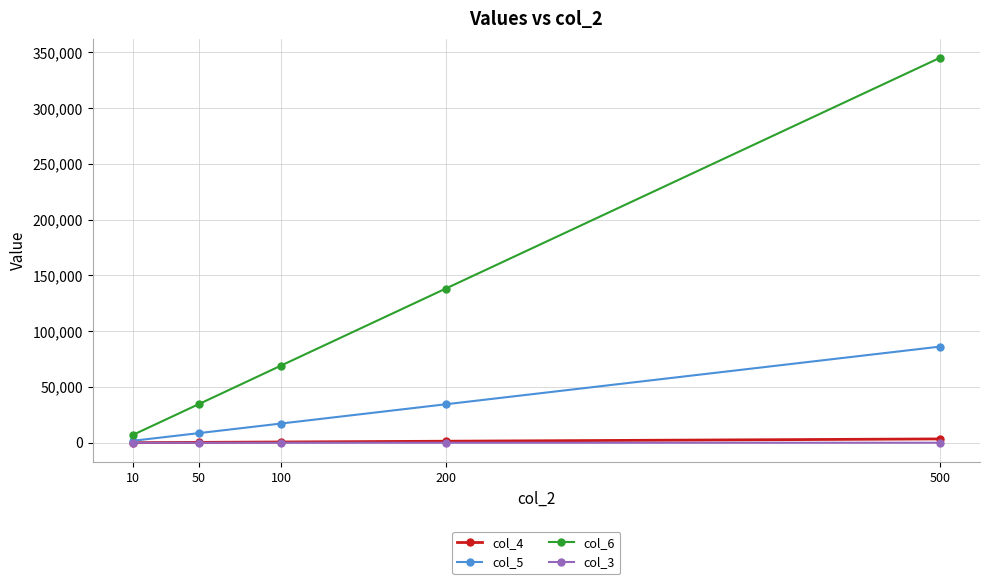

What is the average value of the col_6 series?

118842